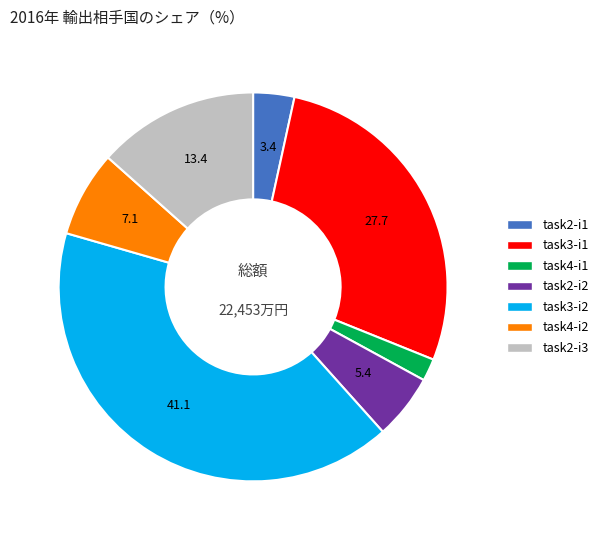

Is there a majority slice in this chart?

No